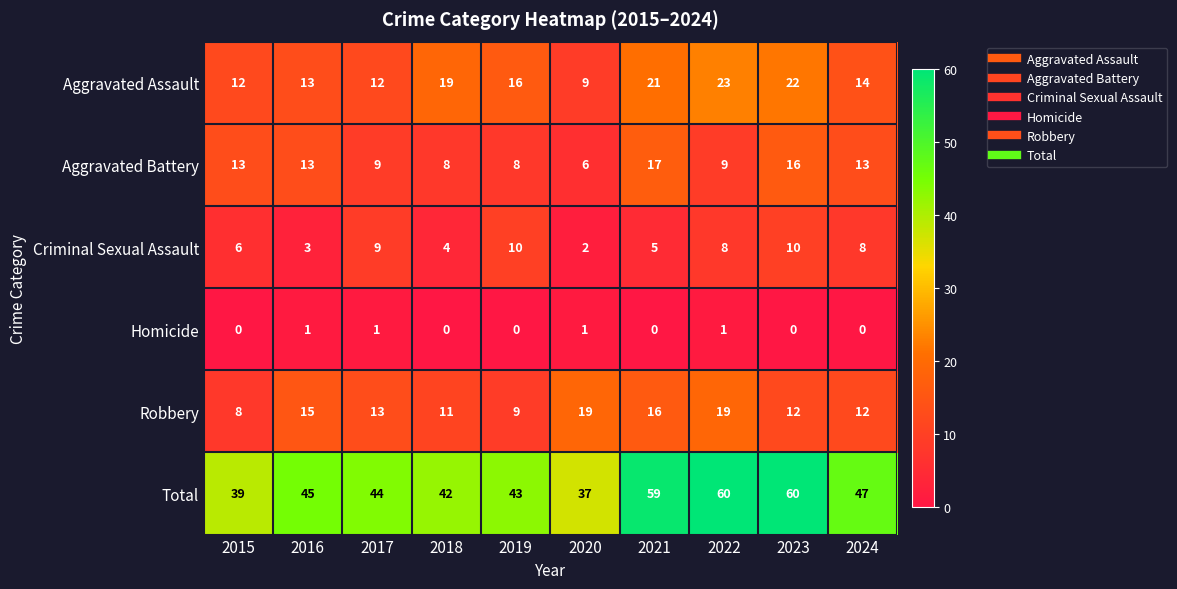

List the series in order of their peak value, lowest first.

Homicide, Criminal Sexual Assault, Aggravated Battery, Robbery, Aggravated Assault, Total